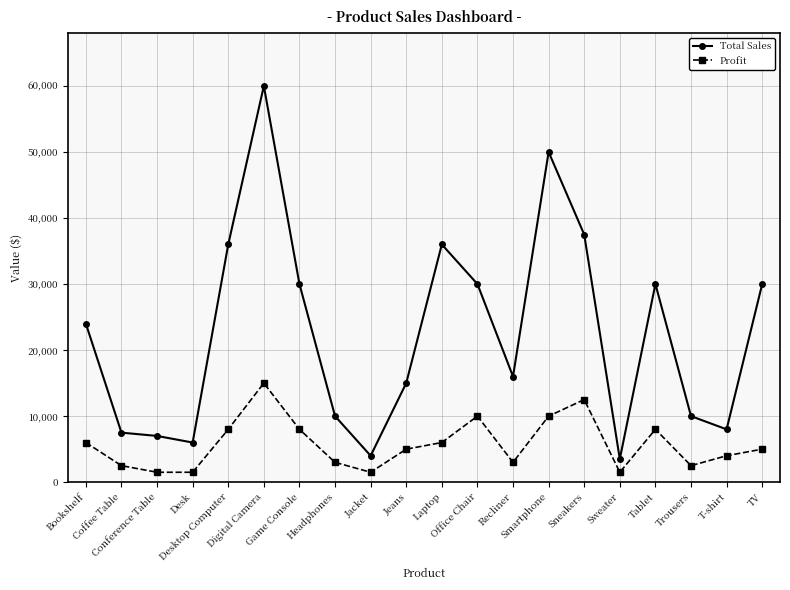

True or false: Total Sales has more than 1 points higher than both neighbors.

True